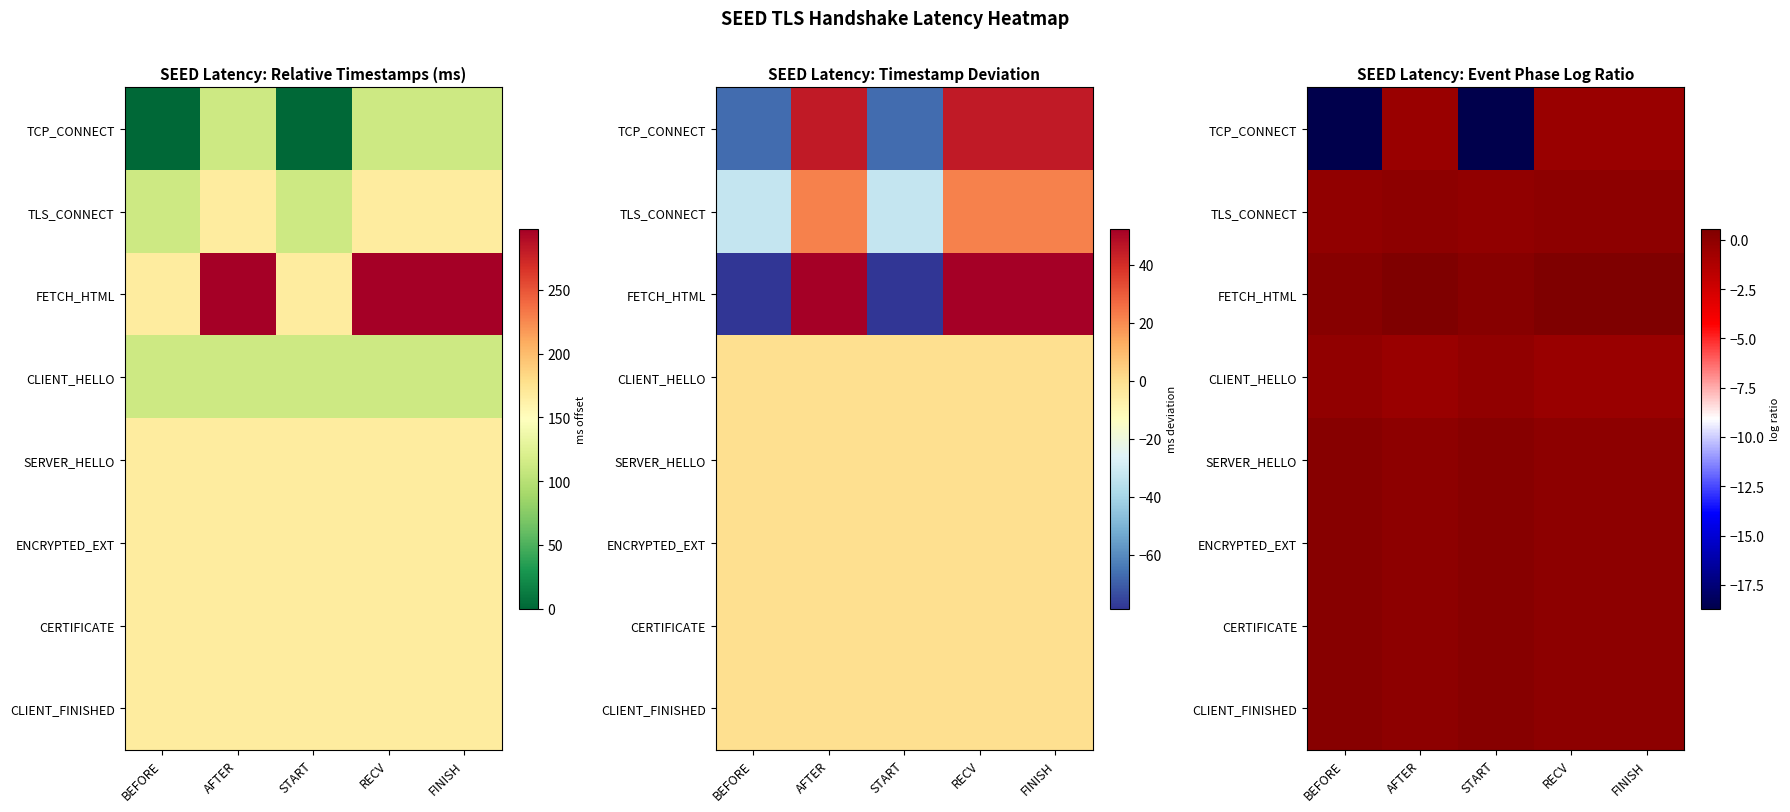

At which category is the sum across all series the highest?

AFTER